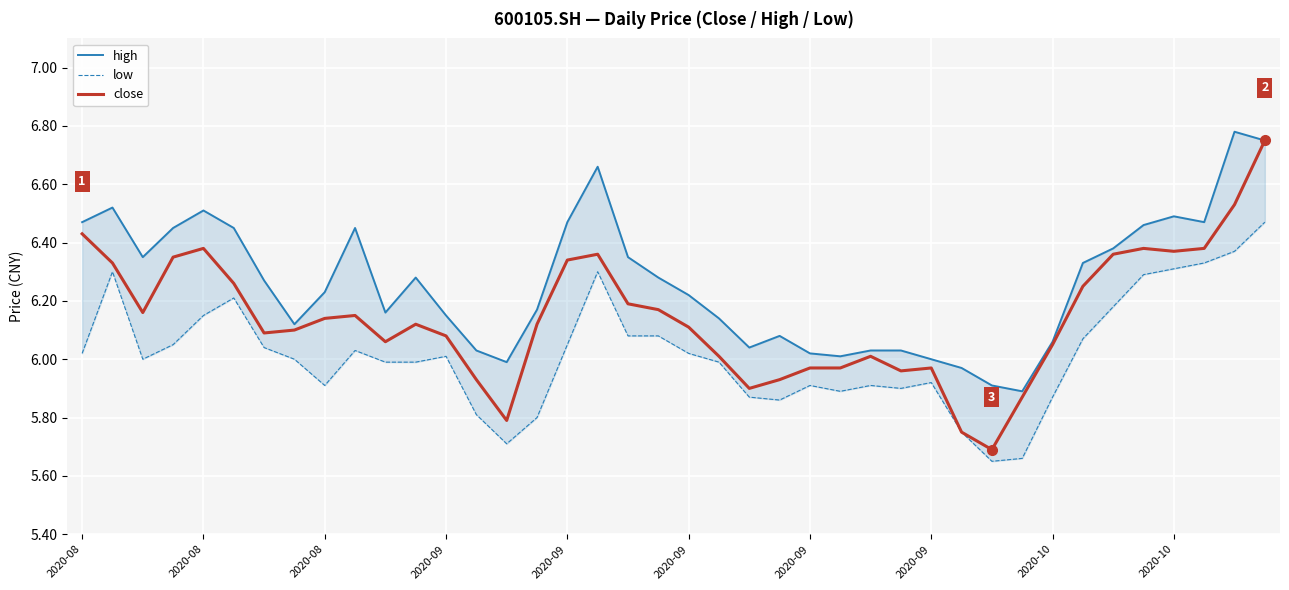

What is the total value across all series at 2020-09?

18.9